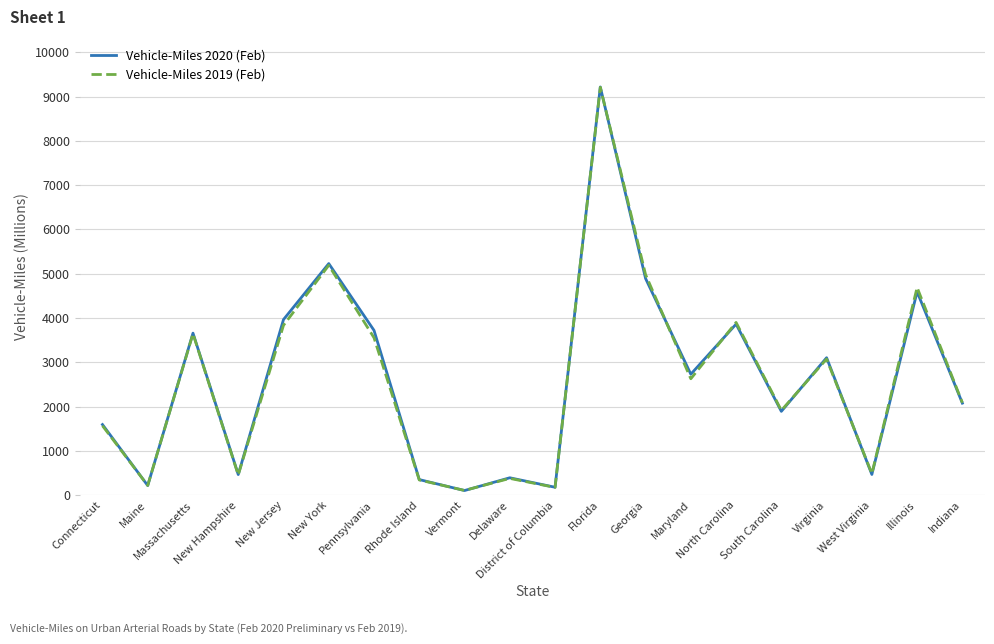

True or false: Vehicle-Miles 2020 (Feb) and Vehicle-Miles 2019 (Feb) cross at least once.

True